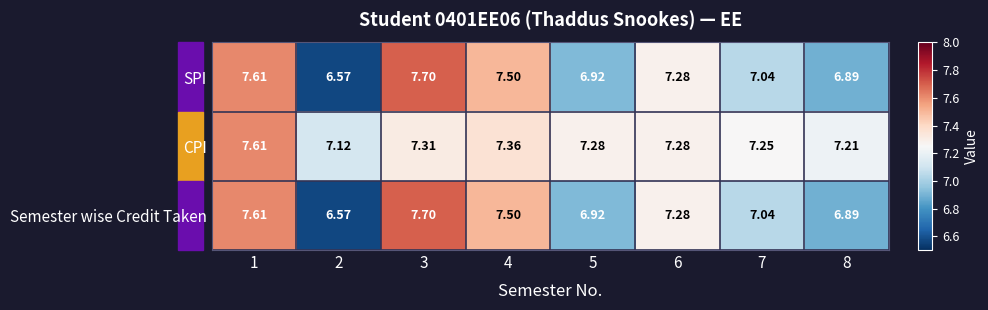

Which series has the largest total across all categories?

CPI